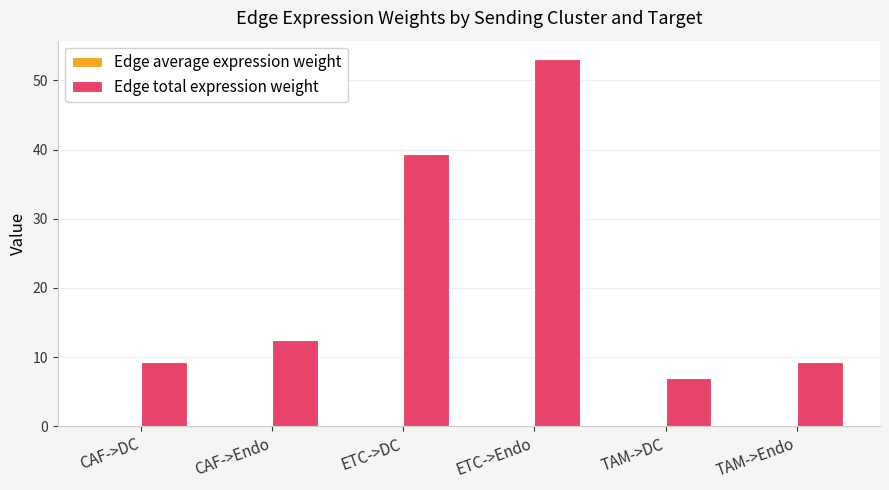

Which series has the largest total across all categories?

Edge total expression weight